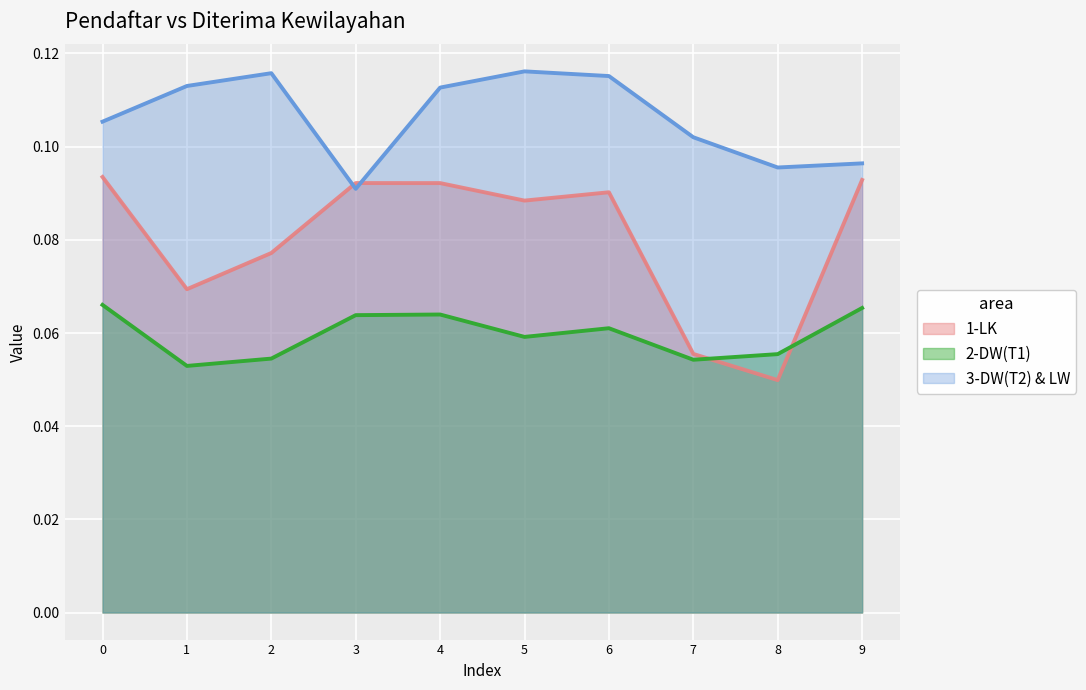

What is the sum of all 3-DW(T2) & LW values?

1.1